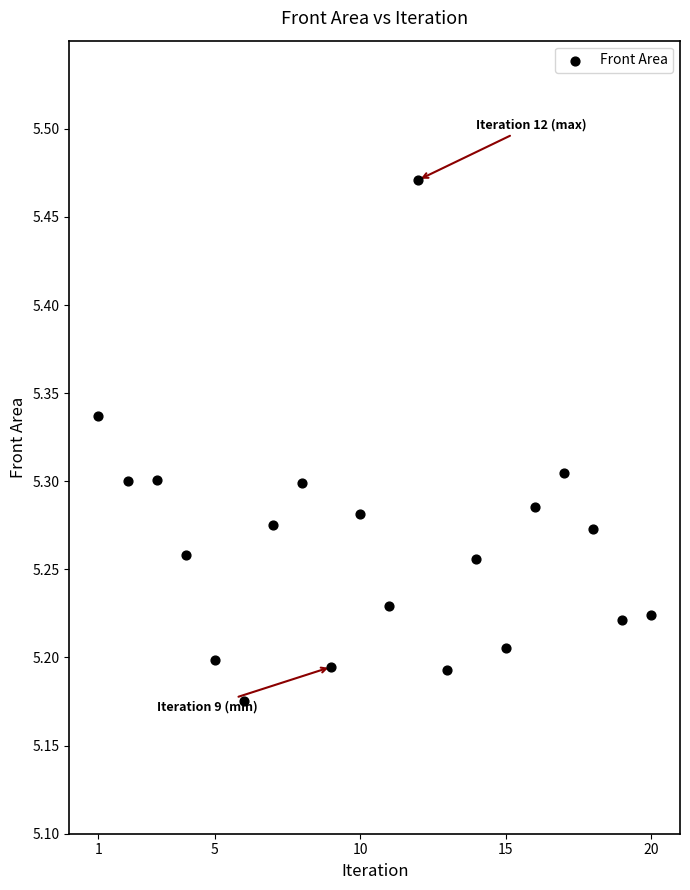

What is the range of Y values (max minus min)?

0.3